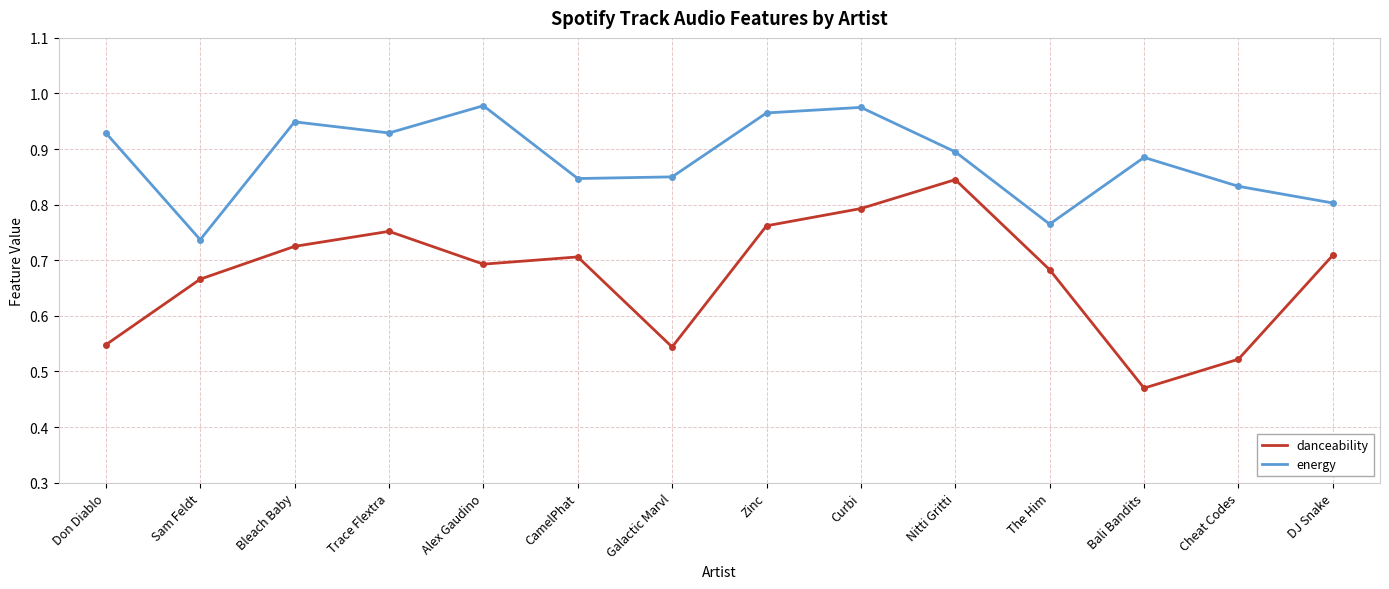

The danceability series shows 1.0 at DJ Snake. True or false?

False